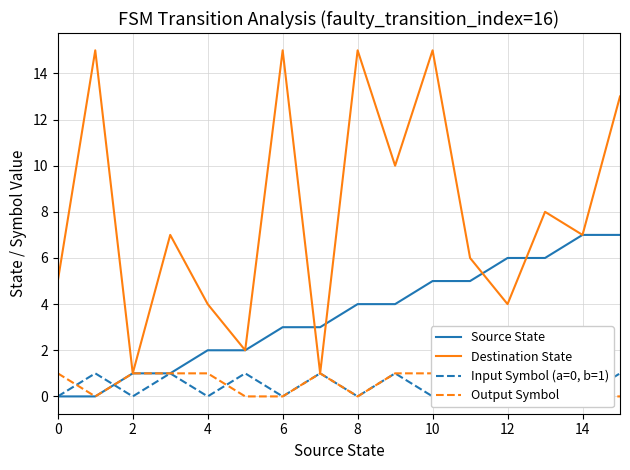

What is the maximum value for Destination State?

15